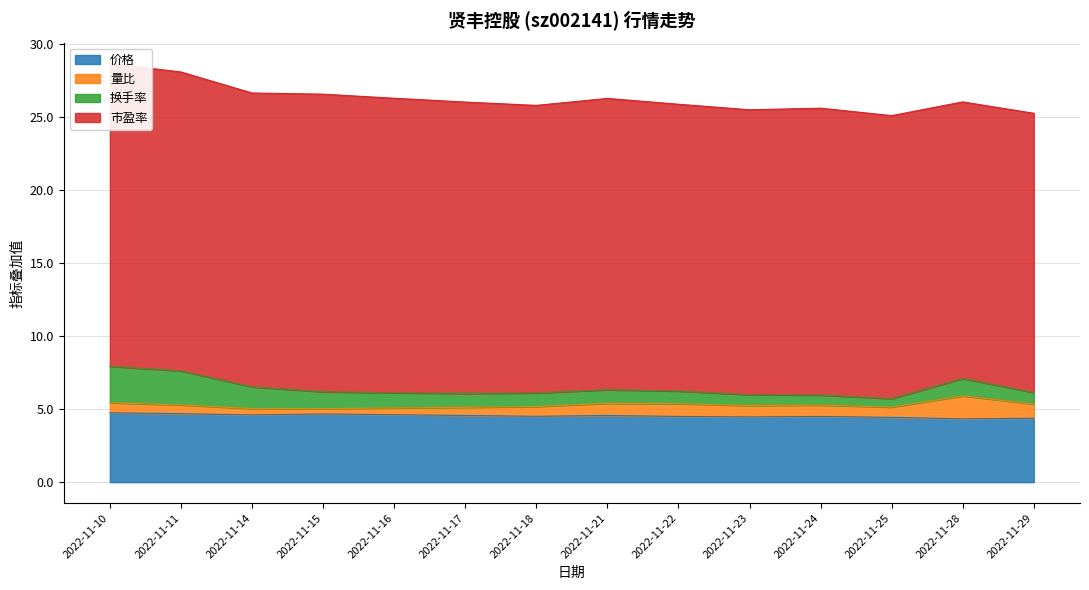

Reading left to right, what are all the values shown in this chart?

价格: 2022-11-10=4.8	2022-11-11=4.7	2022-11-14=4.6	2022-11-15=4.7	2022-11-16=4.6	2022-11-17=4.6	2022-11-18=4.5	2022-11-21=4.6	2022-11-22=4.5	2022-11-23=4.5	2022-11-24=4.5	2022-11-25=4.4	2022-11-28=4.3	2022-11-29=4.4
量比: 2022-11-10=0.7	2022-11-11=0.6	2022-11-14=0.4	2022-11-15=0.4	2022-11-16=0.5	2022-11-17=0.6	2022-11-18=0.7	2022-11-21=0.8	2022-11-22=0.9	2022-11-23=0.8	2022-11-24=0.8	2022-11-25=0.7	2022-11-28=1.6	2022-11-29=1.0
换手率: 2022-11-10=2.5	2022-11-11=2.3	2022-11-14=1.5	2022-11-15=1.1	2022-11-16=1.0	2022-11-17=0.9	2022-11-18=0.9	2022-11-21=0.9	2022-11-22=0.9	2022-11-23=0.7	2022-11-24=0.7	2022-11-25=0.6	2022-11-28=1.2	2022-11-29=0.8
市盈率: 2022-11-10=20.7	2022-11-11=20.5	2022-11-14=20.1	2022-11-15=20.4	2022-11-16=20.2	2022-11-17=20.0	2022-11-18=19.7	2022-11-21=20.0	2022-11-22=19.6	2022-11-23=19.5	2022-11-24=19.6	2022-11-25=19.4	2022-11-28=18.9	2022-11-29=19.1